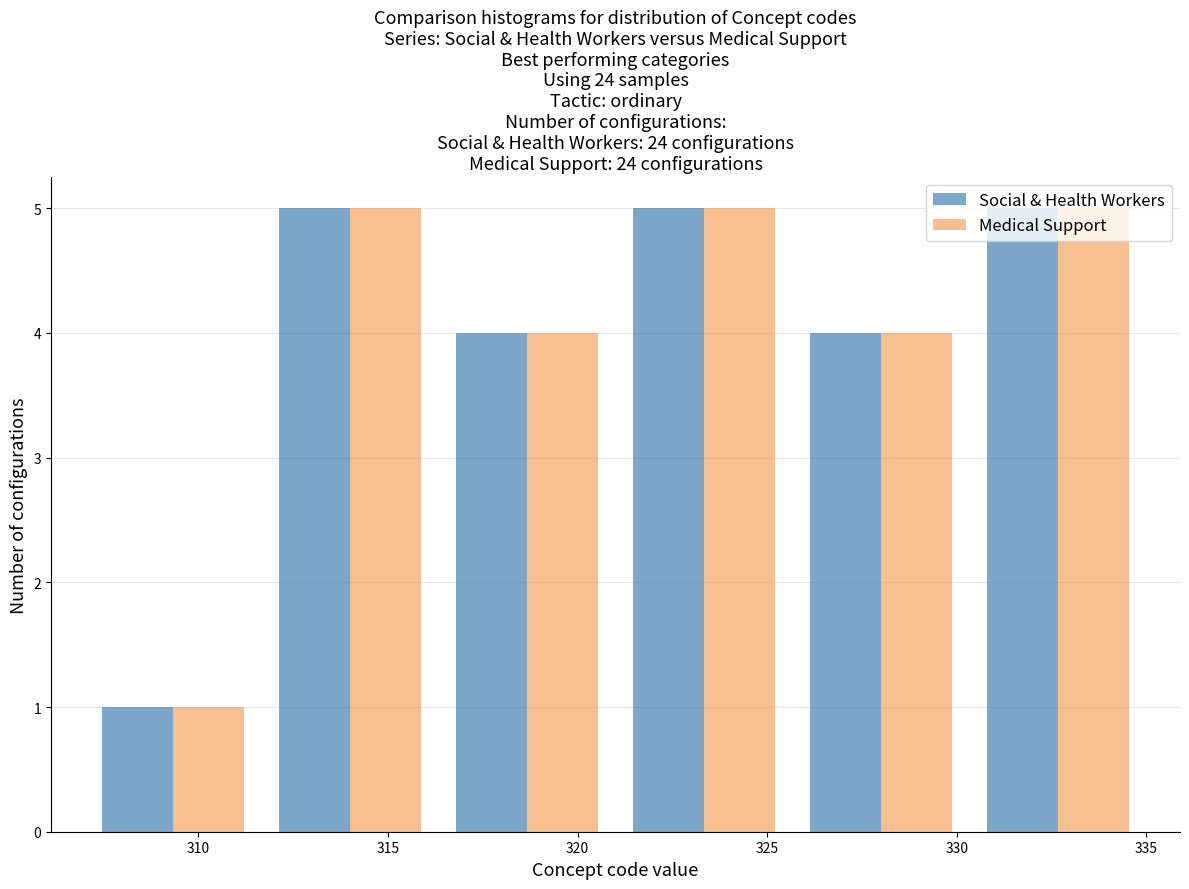

Reading left to right, list every range on the x-axis with the height of the bar of each series over it. Neither the bar edges nor the heights are printed on the chart, so give them approximately, as read against the axes.

307.0 to 311.5: Social & Health Workers=1	Medical Support=1
311.5 to 316.5: Social & Health Workers=5	Medical Support=5
316.5 to 321.0: Social & Health Workers=4	Medical Support=4
321.0 to 325.5: Social & Health Workers=5	Medical Support=5
325.5 to 330.5: Social & Health Workers=4	Medical Support=4
330.5 to 335.0: Social & Health Workers=5	Medical Support=5